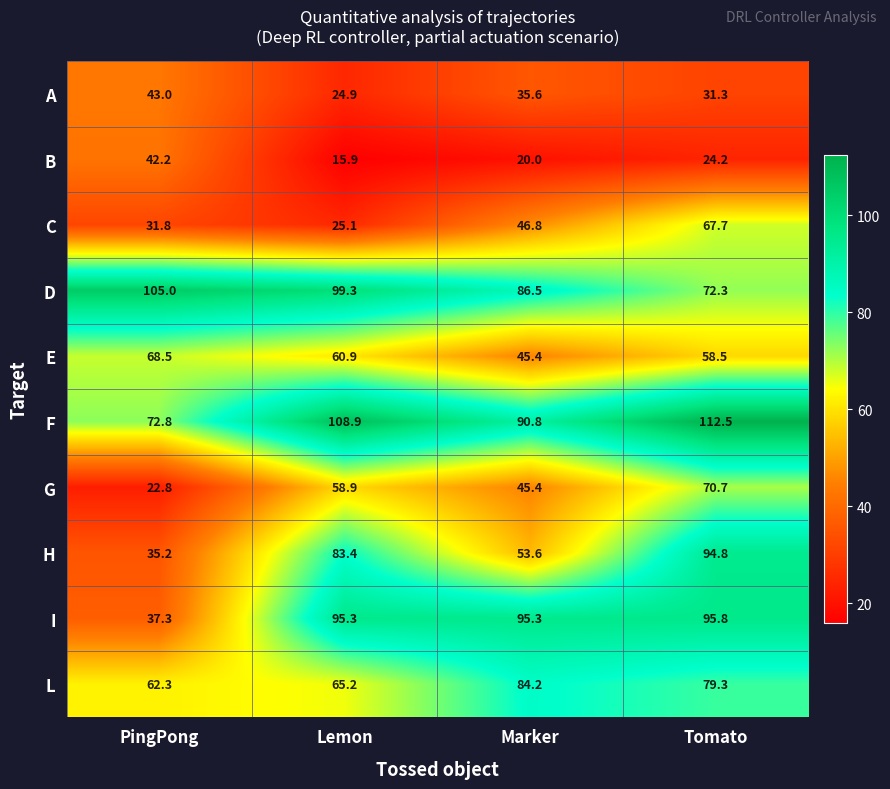

Where is F nearest to the value 92?

Marker